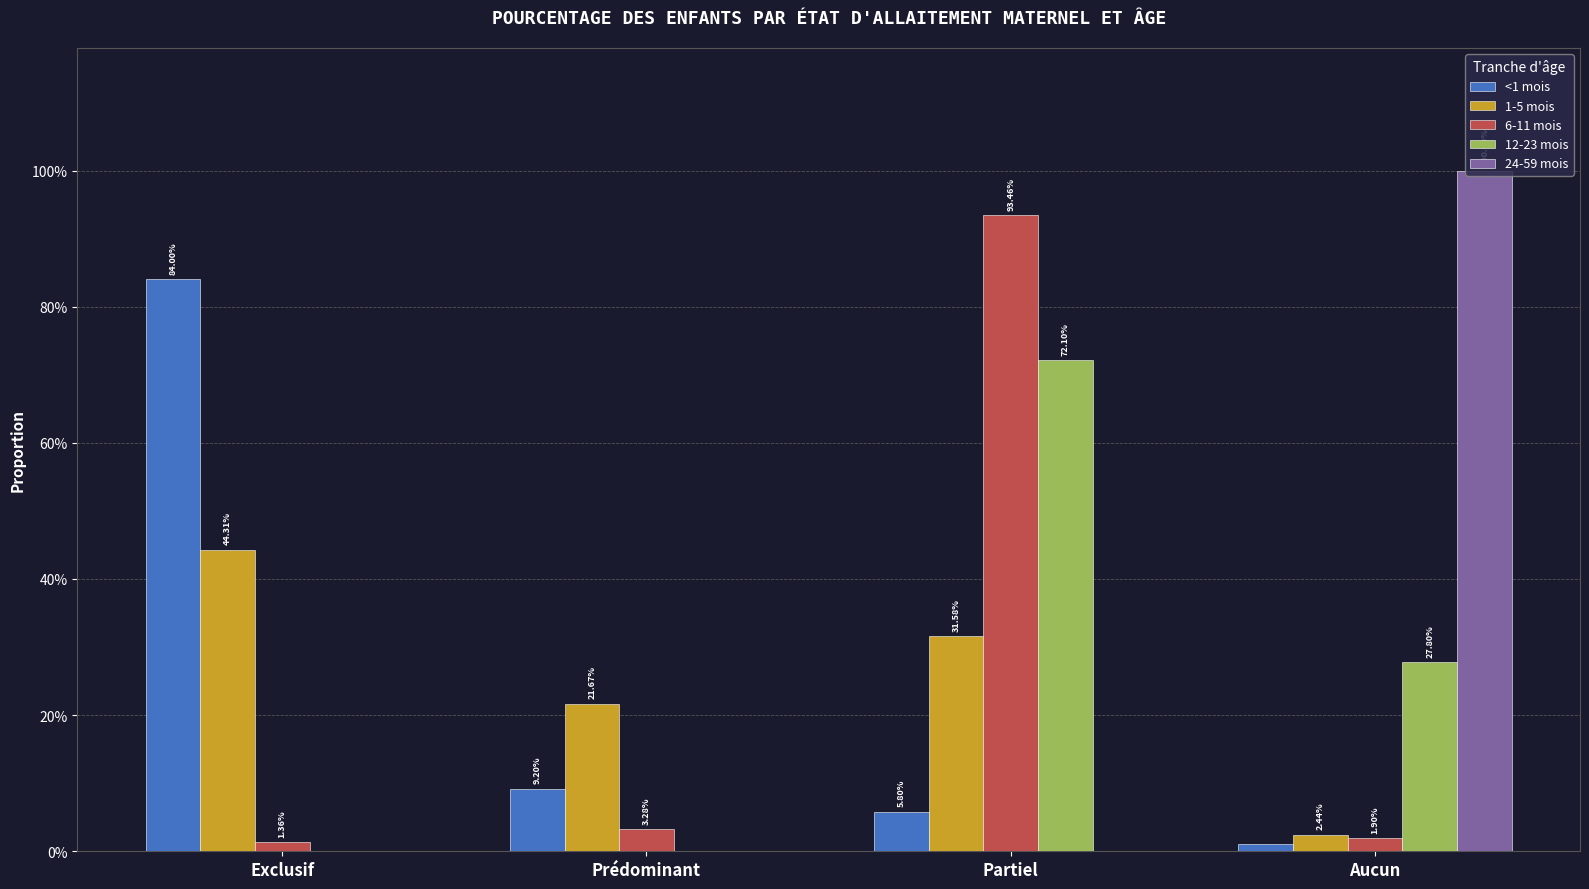

What position from the right is Prédominant?

3